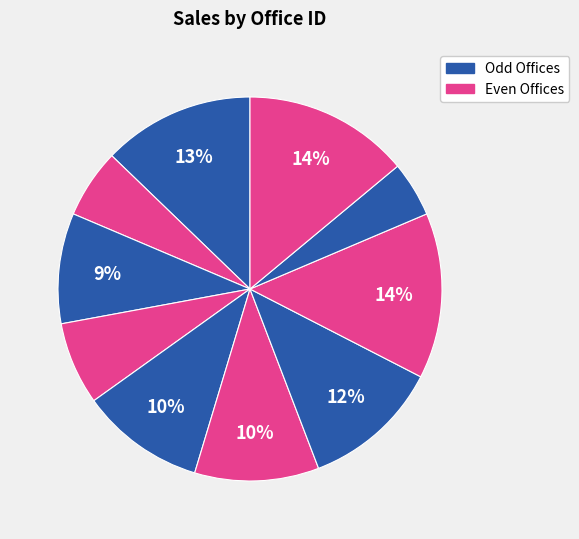

Does any single category account for the majority?

No